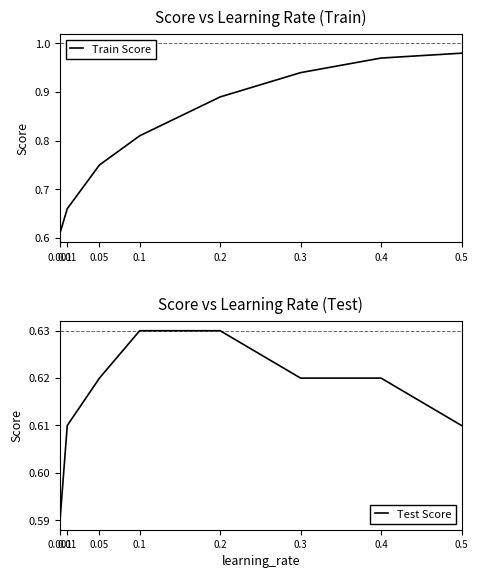

True or false: Test Score has more than 2 points higher than both neighbors.

False